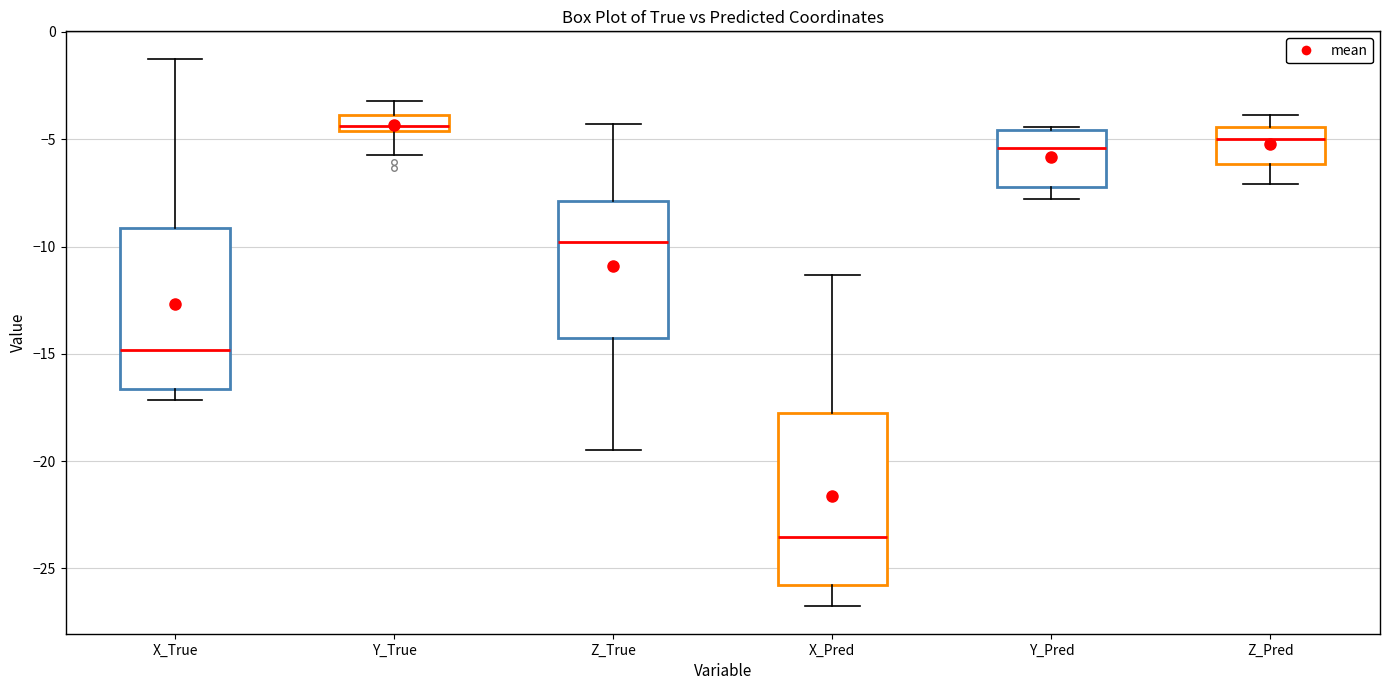

Where is the upper edge of the box for X_True on the y-axis? The values are not printed on the chart, so give them approximately, as read against the axis.

-9.0